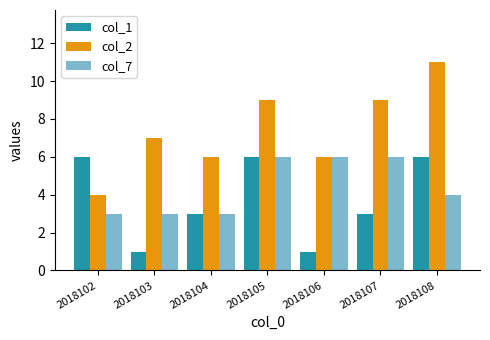

At 2018107, list the series in order from smallest to largest.

col_1, col_7, col_2